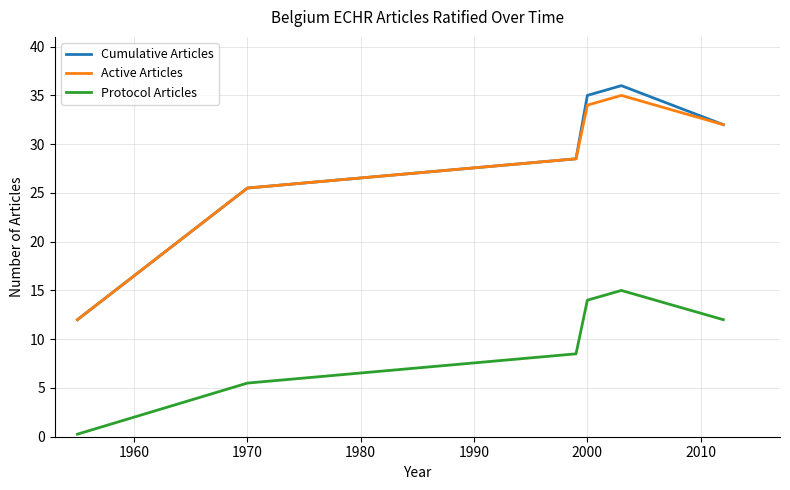

What is the minimum value for Cumulative Articles?

12.0